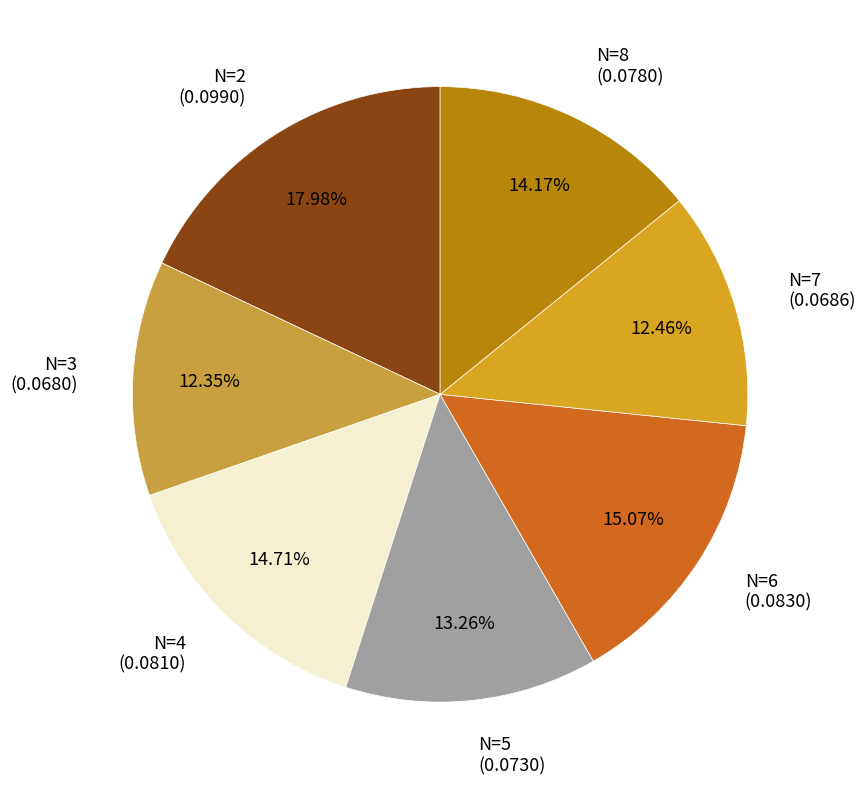

What is the smallest slice in the pie chart?

3